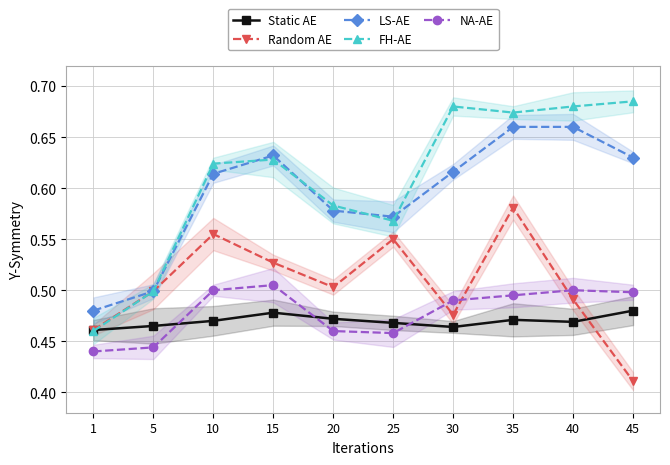

Between 30 and 45, which is larger?

45